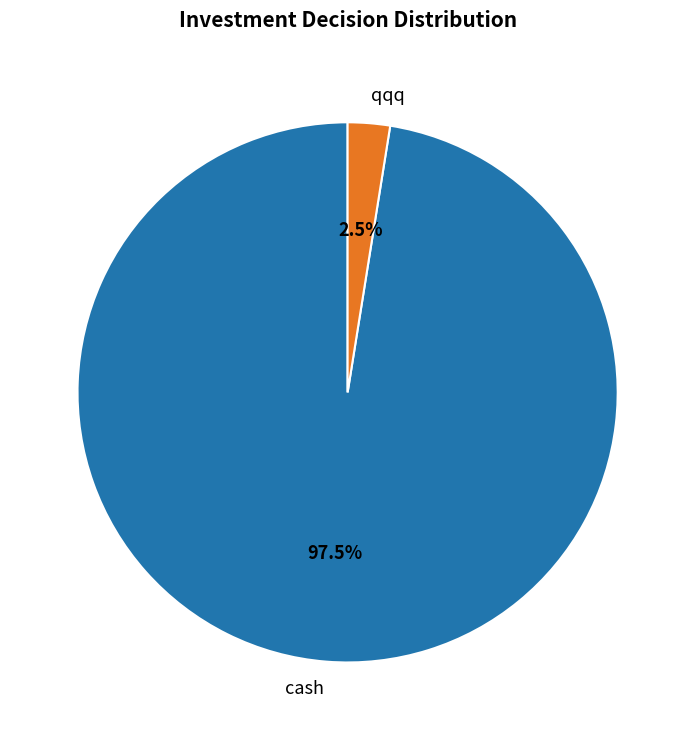

Rank the categories by value from lowest to highest.

qqq, cash